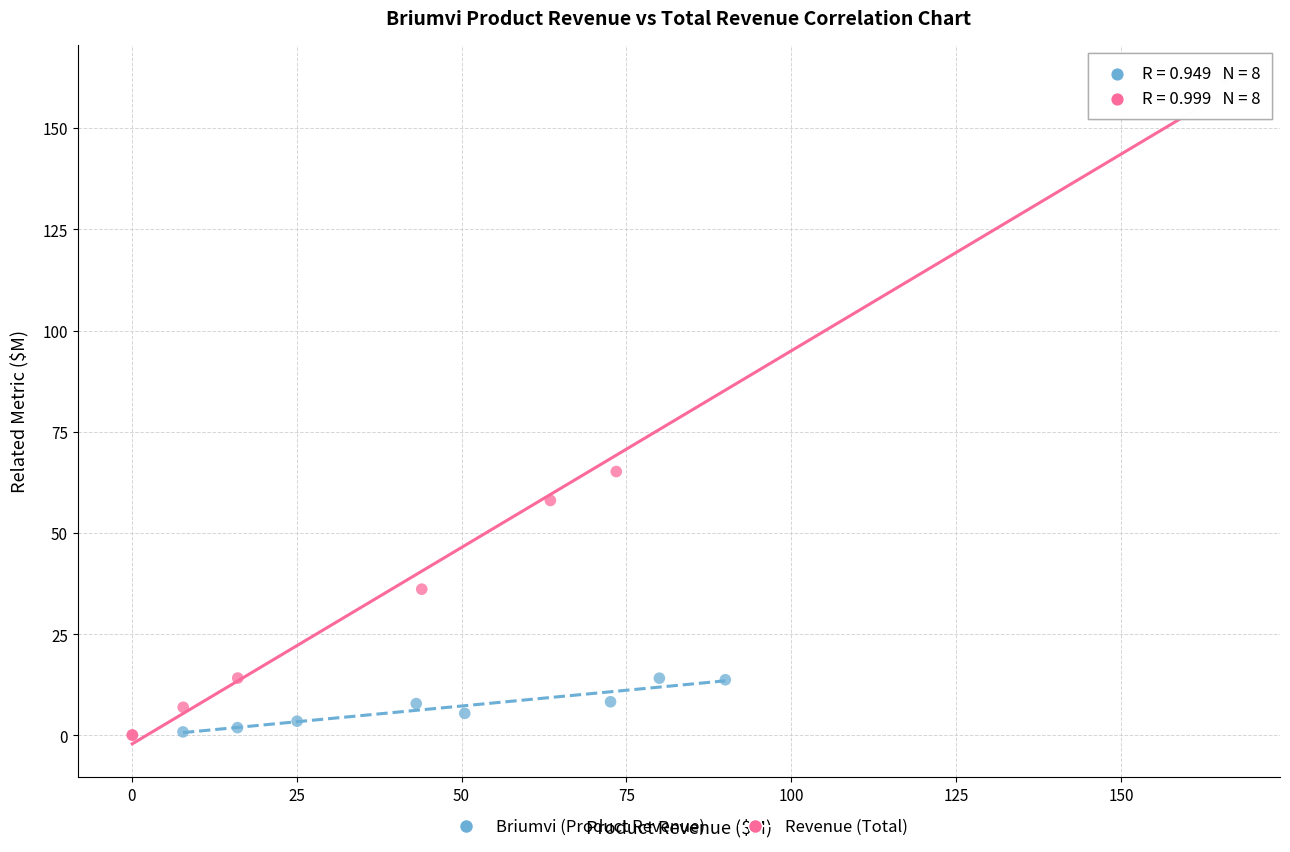

Which series reaches the maximum Y coordinate?

Revenue (Total)